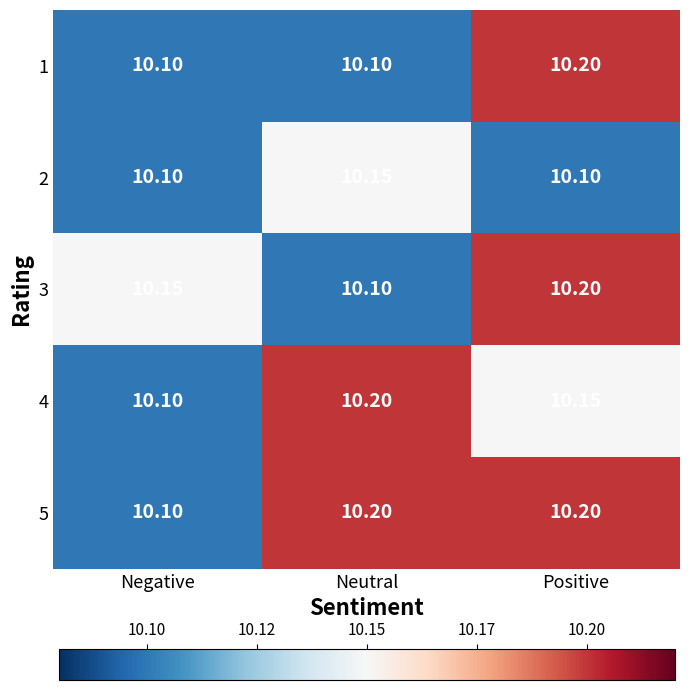

Which series has the largest total across all categories?

5